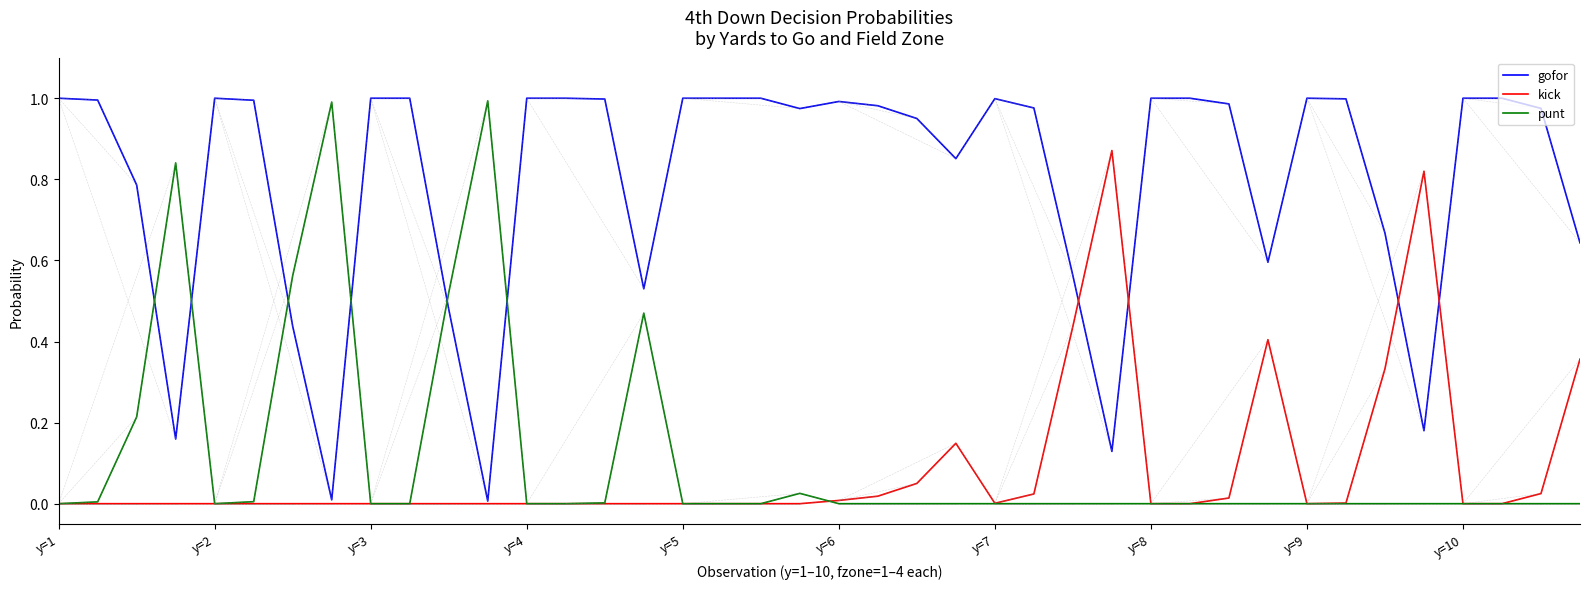

Count the number of categories in the chart.

40